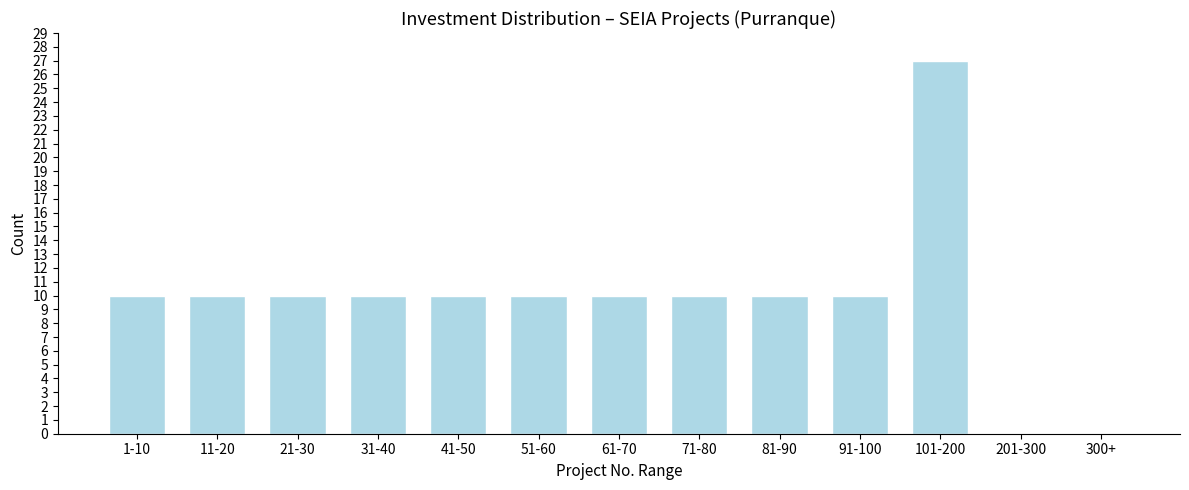

Reading left to right, what are all the values shown in this chart?

1-10=10	11-20=10	21-30=10	31-40=10	41-50=10	51-60=10	61-70=10	71-80=10	81-90=10	91-100=10	101-200=27	201-300=0	300+=0